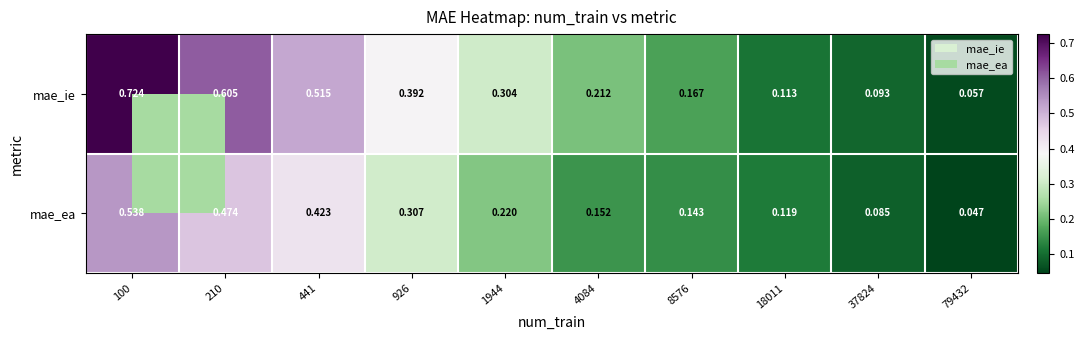

List the series in order of their peak value, highest first.

mae_ie, mae_ea